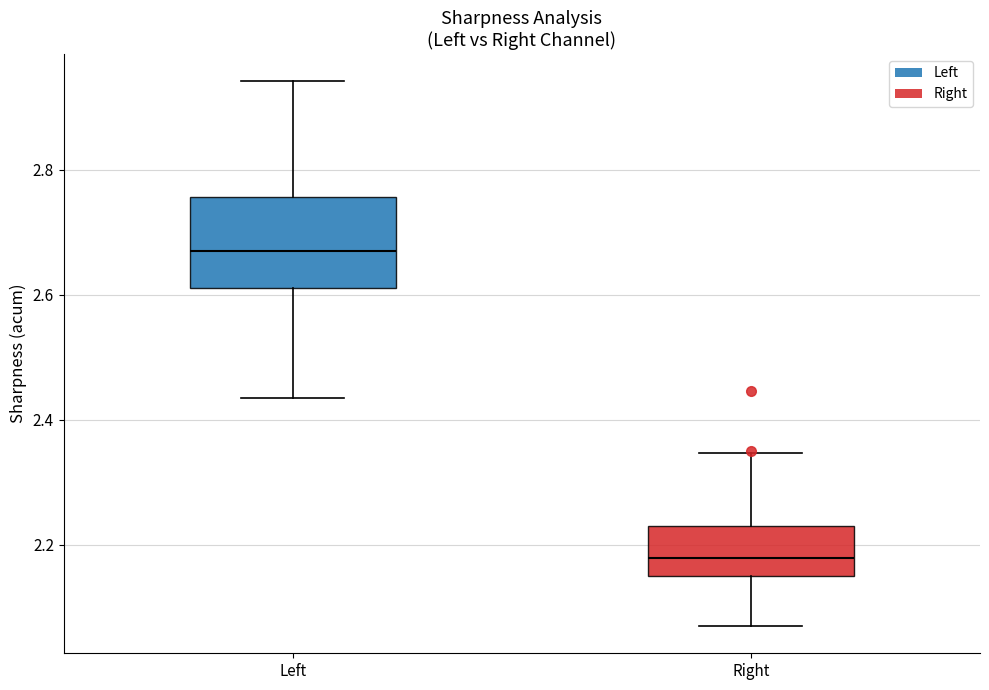

Reading left to right, transcribe this box plot: for each box, give where its median line is, the range the box spans, and where its two whiskers end, as read against the y-axis. The values are not printed on the chart, so give them approximately, as read against the axis.

Left: median 2.66, box 2.62 to 2.76, whiskers 2.44 to 2.94
Right: median 2.18, box 2.16 to 2.24, whiskers 2.08 to 2.34